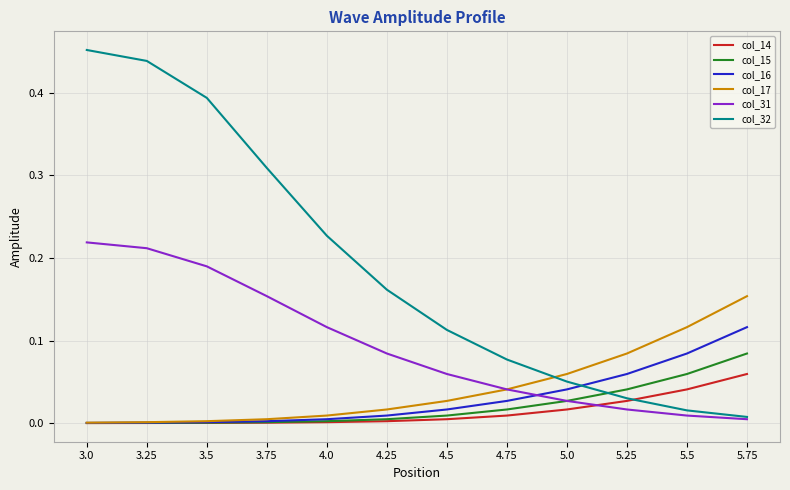

True or false: col_16 and col_31 cross at least once.

True